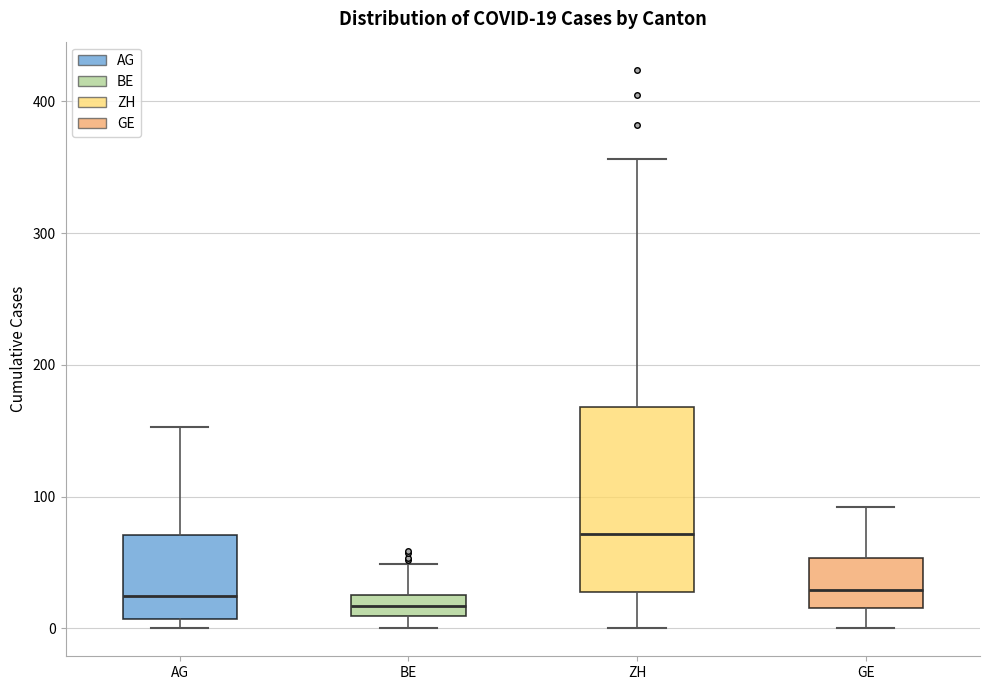

Comparing the boxes themselves (not the whiskers), which one is the tallest?

ZH